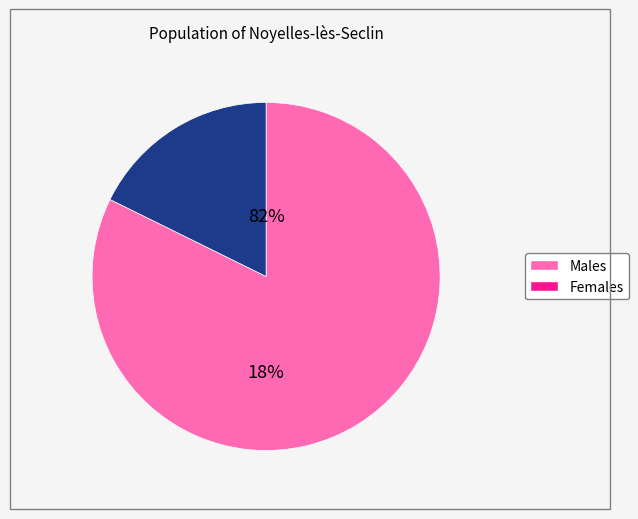

Which slice is the smallest?

1